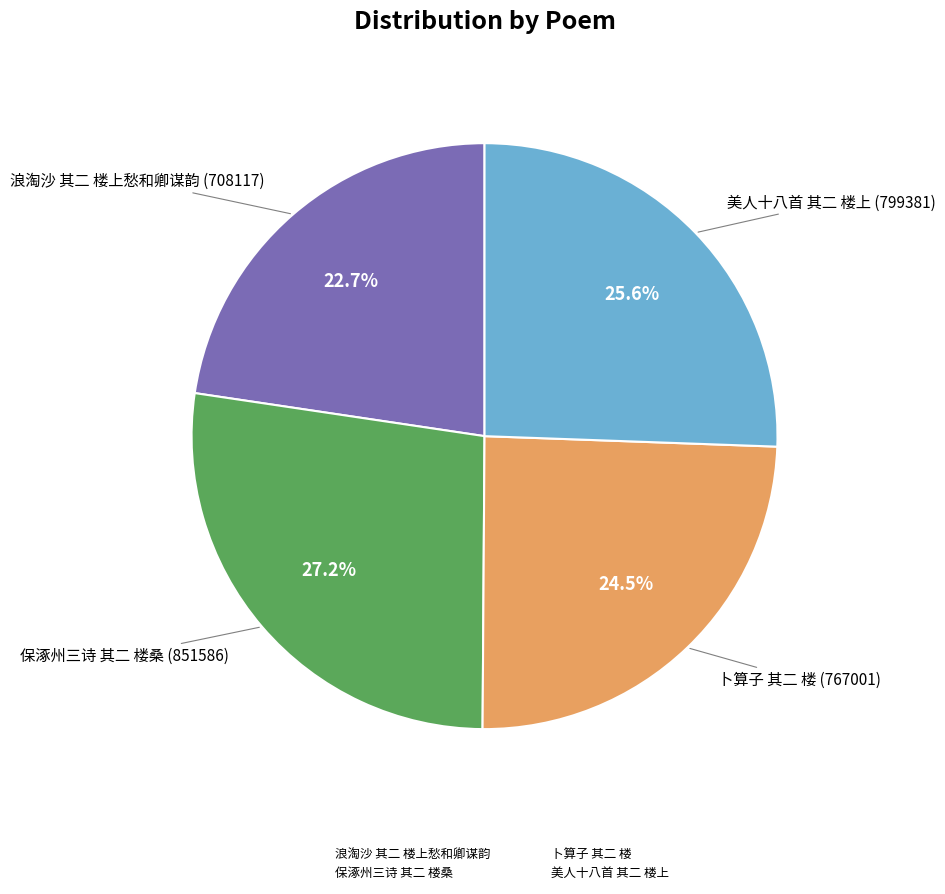

Combined, do 保涿州三诗 其二 楼桑 and 美人十八首 其二 楼上 account for over 50%?

Yes